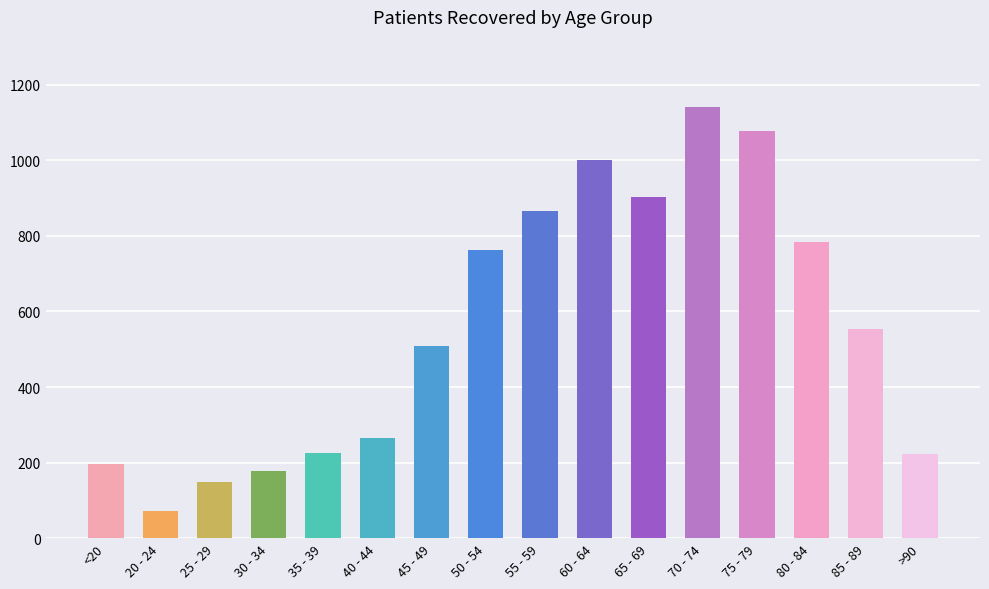

How many bars are there in total?

16